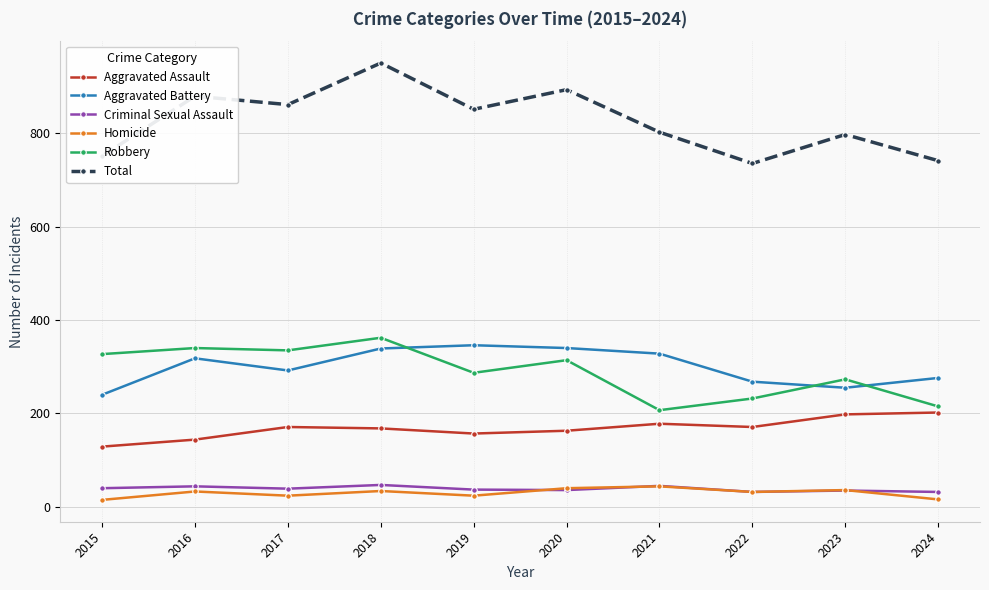

What is the average value of the Robbery series?

289